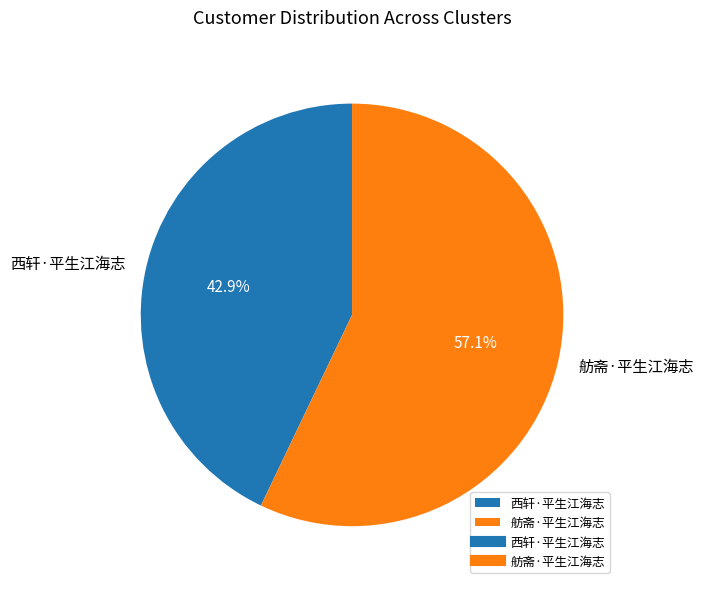

To the nearest percent, what is the average slice percentage?

50%